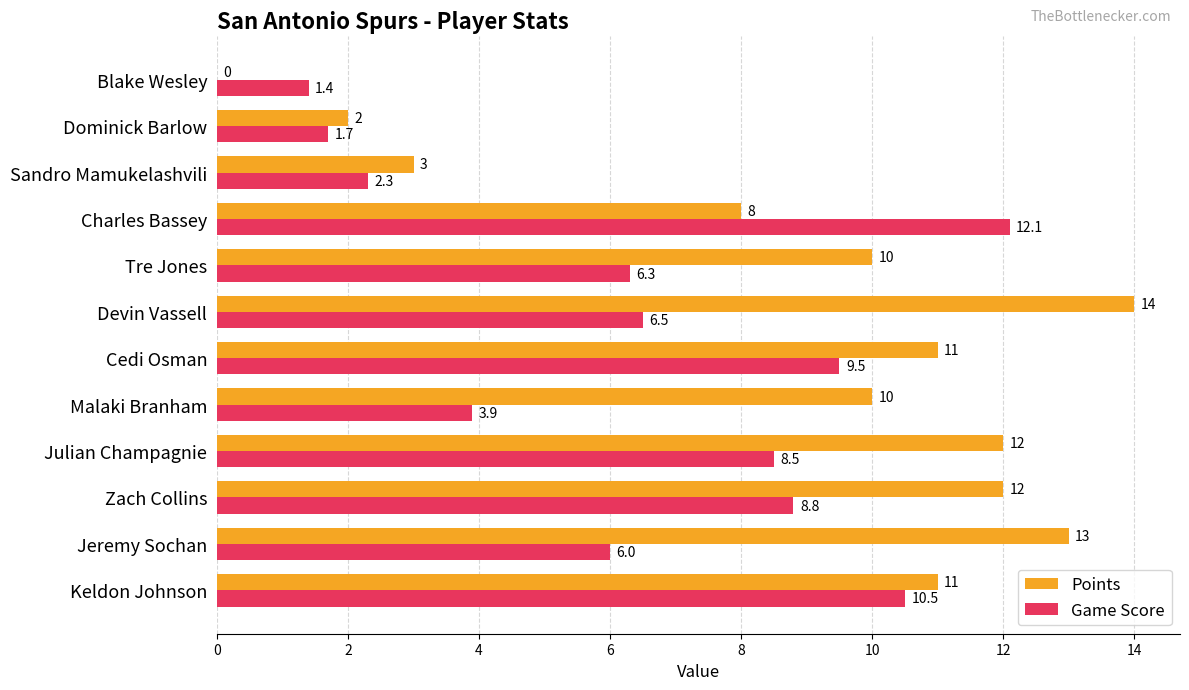

Between Tre Jones and Dominick Barlow, which series saw the biggest shift?

Points